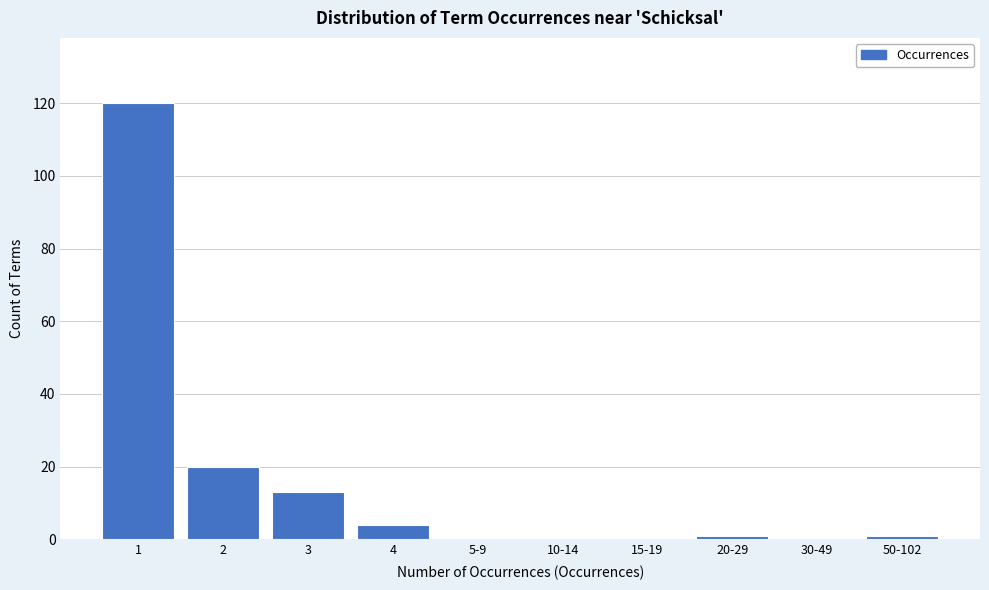

Reading left to right, transcribe all the data shown in this chart.

1=120	2=20	3=13	4=4	5-9=0	10-14=0	15-19=0	20-29=1	30-49=0	50-102=1